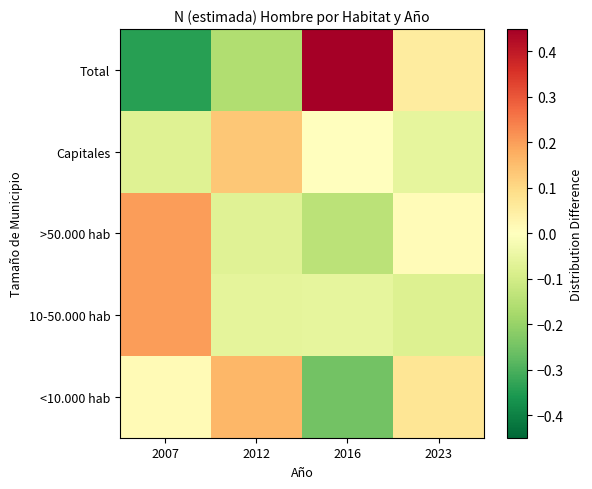

What is the smallest value displayed?

-0.3